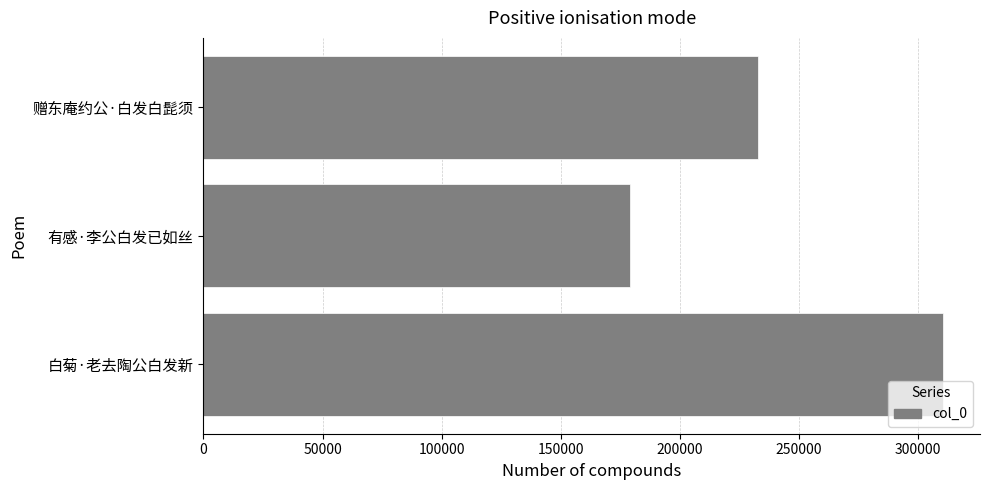

At which label is the value closest to 244712?

赠东庵约公·白发白髭须